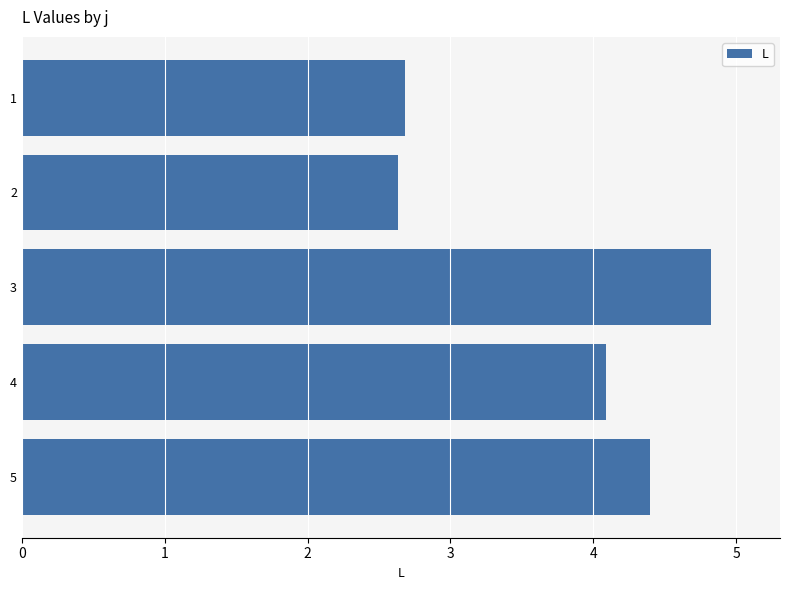

The chart shows a value of 1.1 at 4. True or false?

False